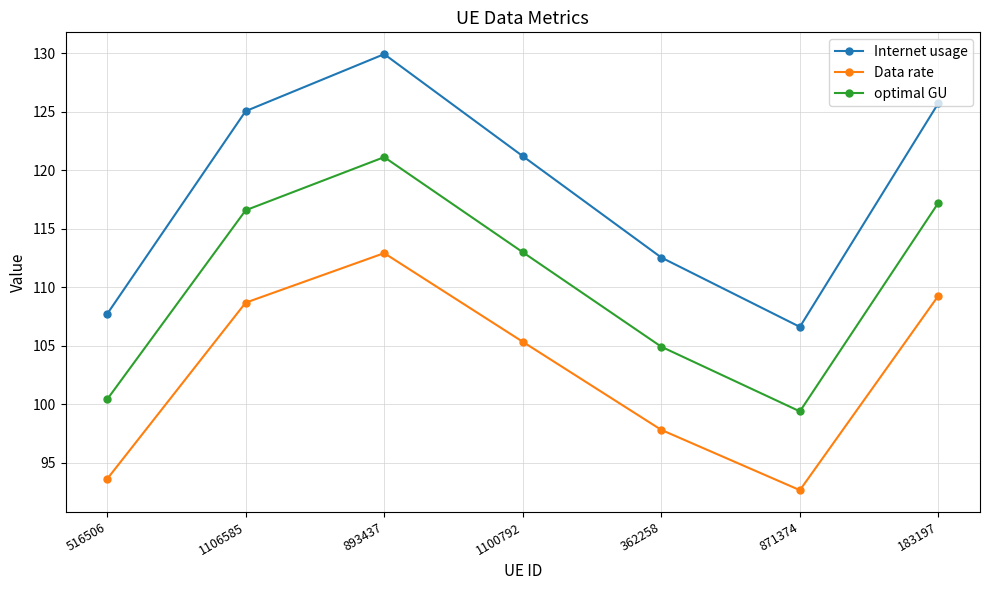

What are all the series names shown in the legend?

Internet usage, Data rate, optimal GU